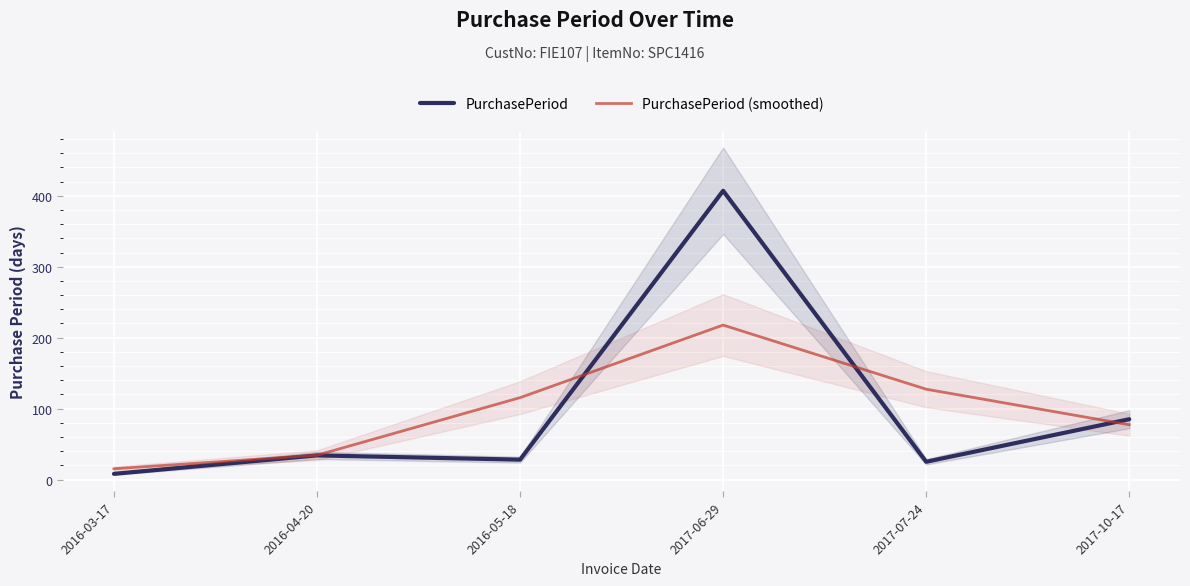

What is the sum of all PurchasePeriod (smoothed) values?

587.0